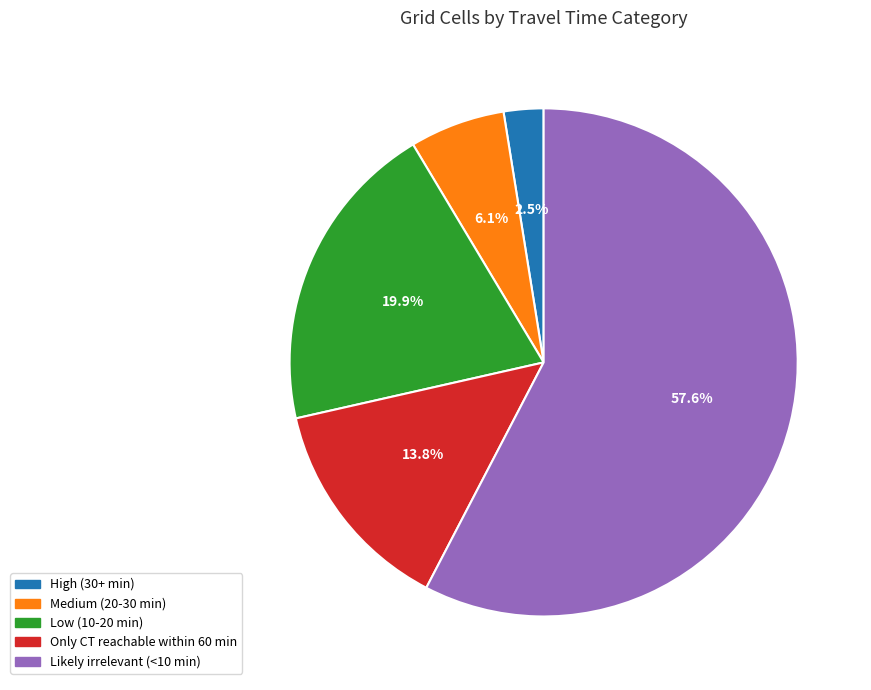

What percentage is the Medium (20-30 min) slice, to the nearest percent?

6%